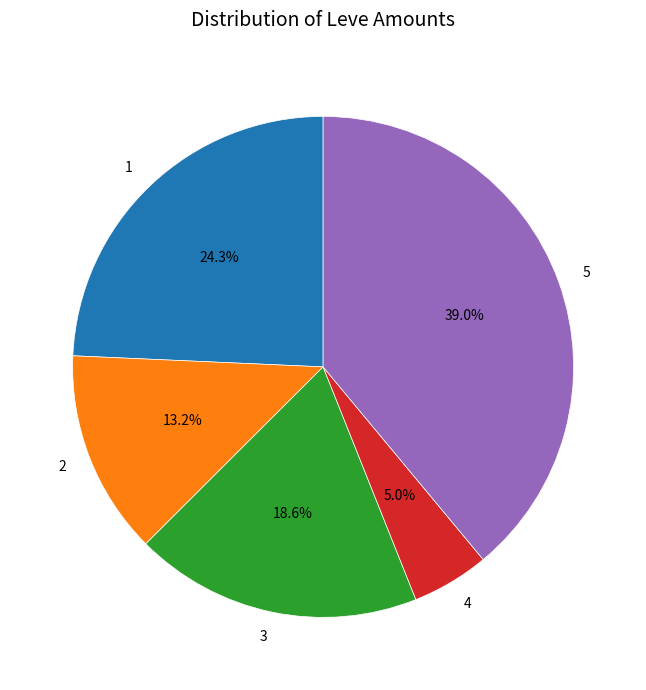

Do 1 and 5 together represent more than half of the pie?

Yes